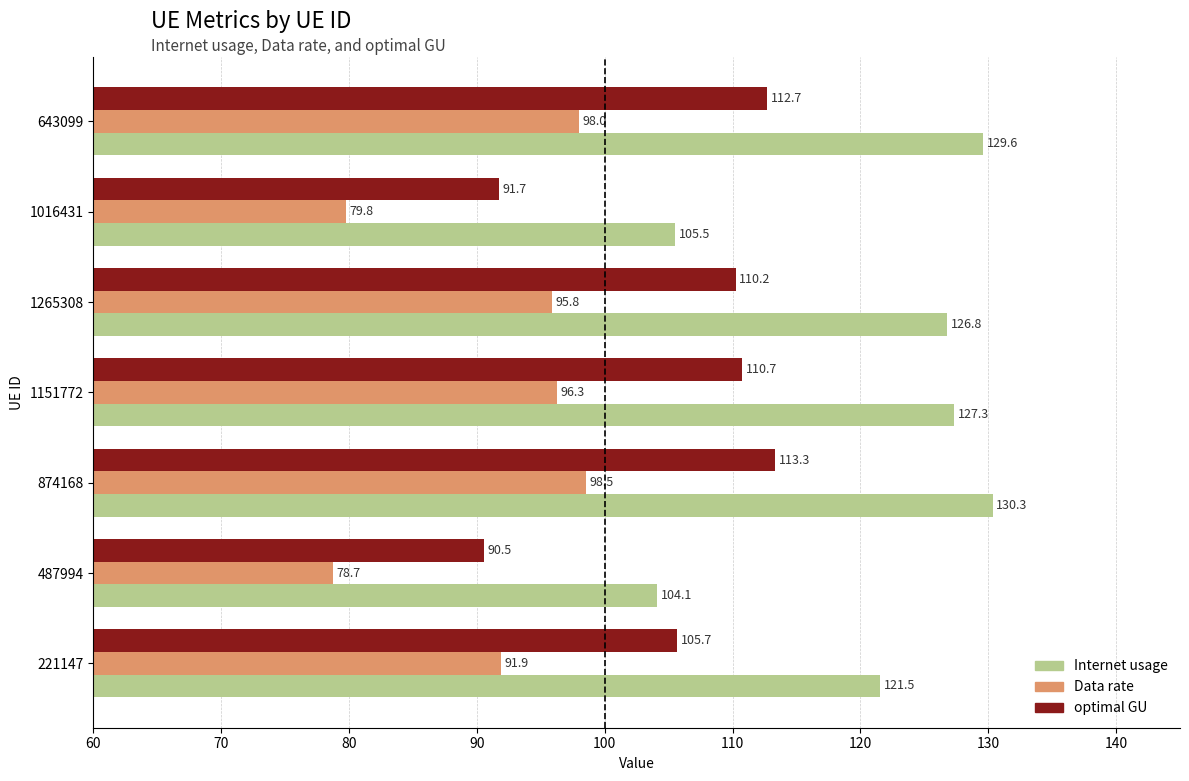

What is the spread (max minus min) of values at 643099?

31.6